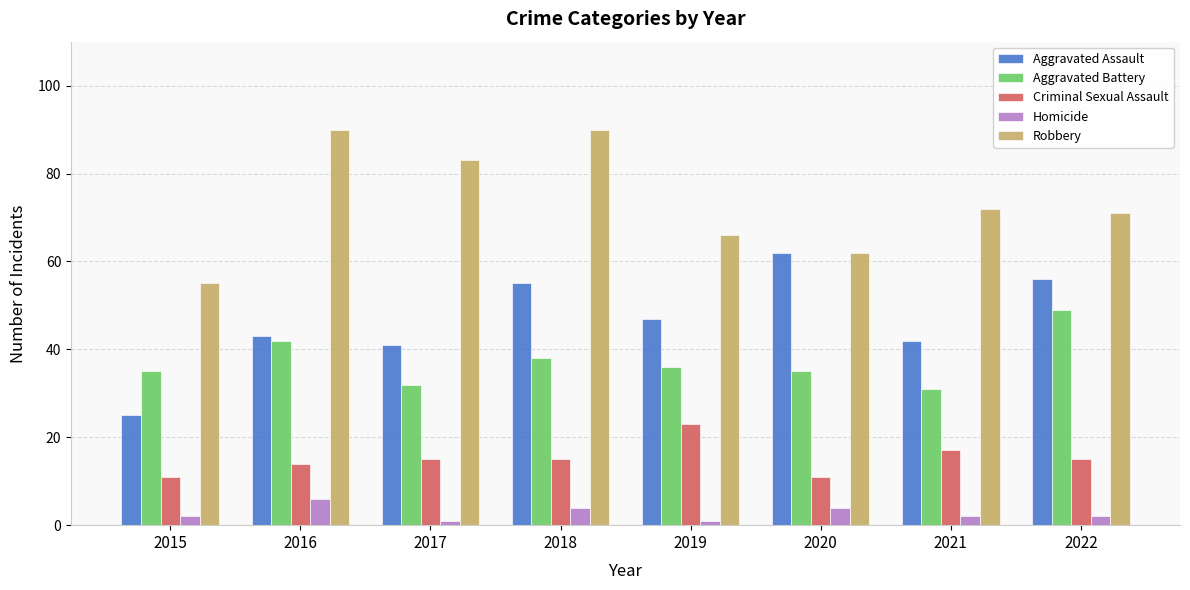

What is the difference between the highest and lowest values at 2020?

58